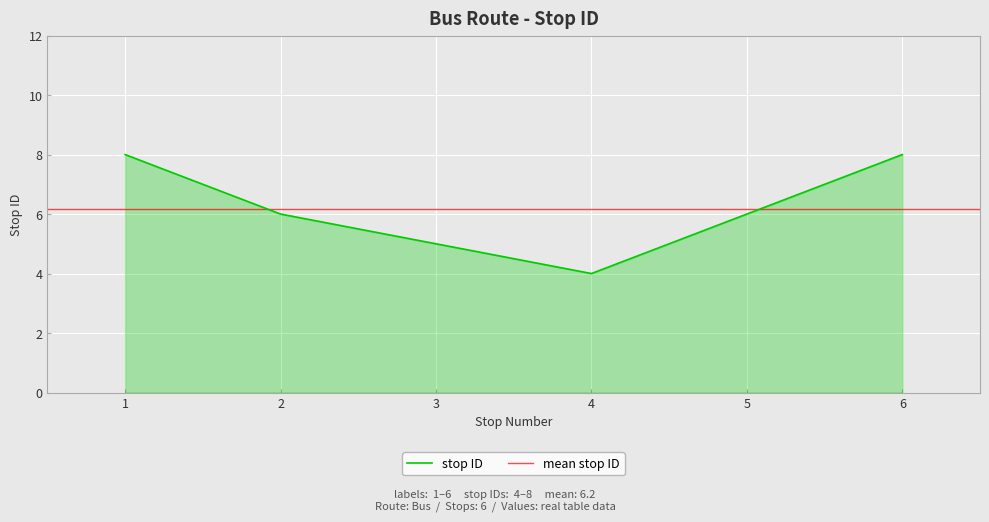

The stop ID series shows 3 at 5. True or false?

False